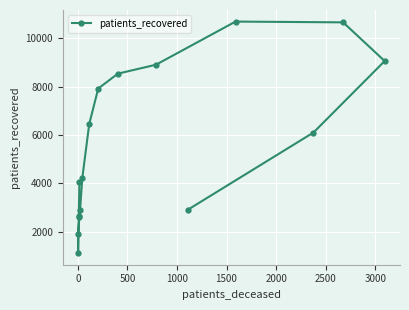

True or false: there are more than 0 points higher than both neighbors.

True